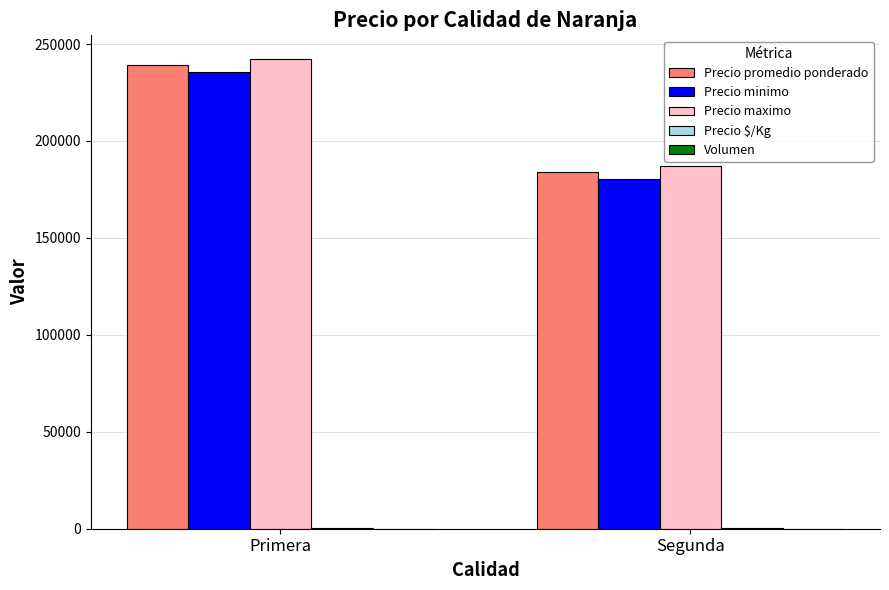

At which category is the sum across all series the highest?

Primera